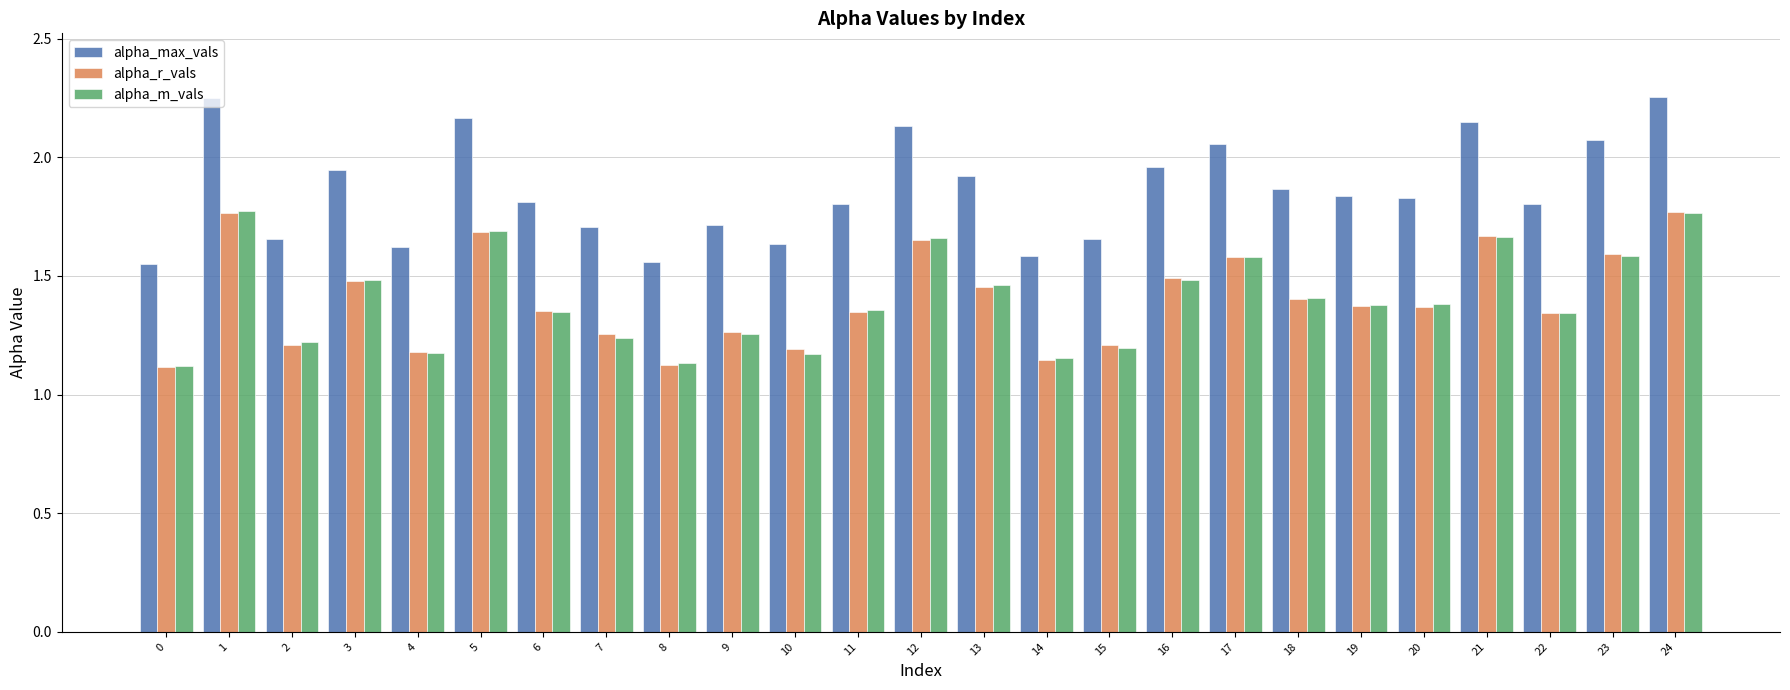

What is the sum of all alpha_r_vals values?

35.0